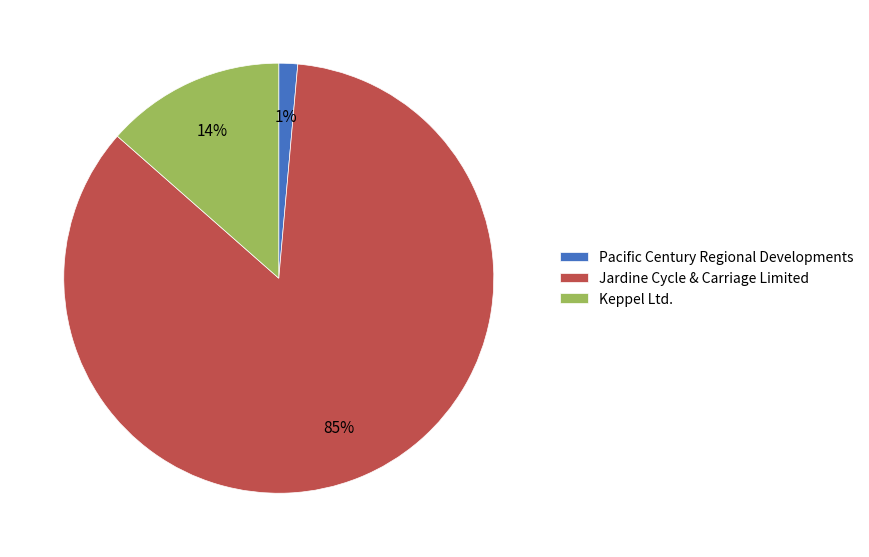

How many segments does this pie chart have?

3